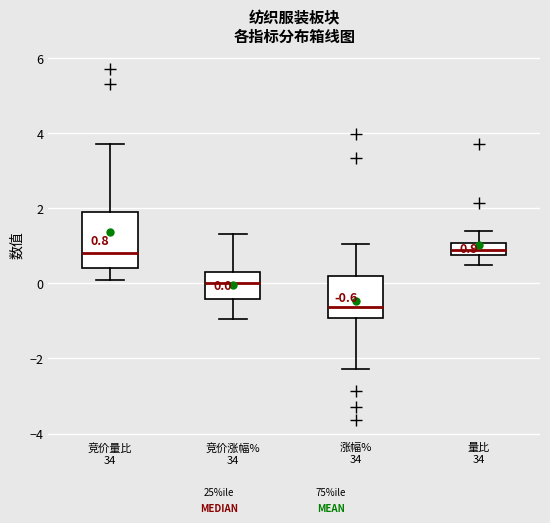

Comparing the boxes themselves (not the whiskers), which one is the tallest?

竞价量比 34